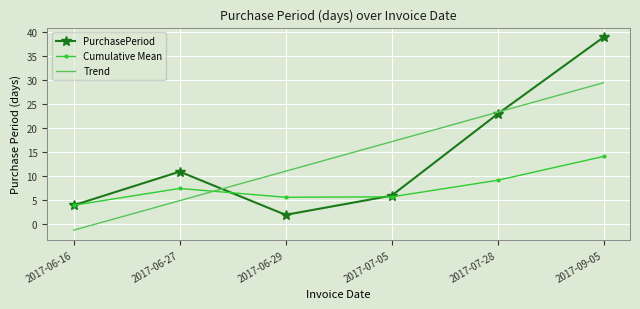

What value does the Cumulative Mean series have at 2017-06-16?

4.0